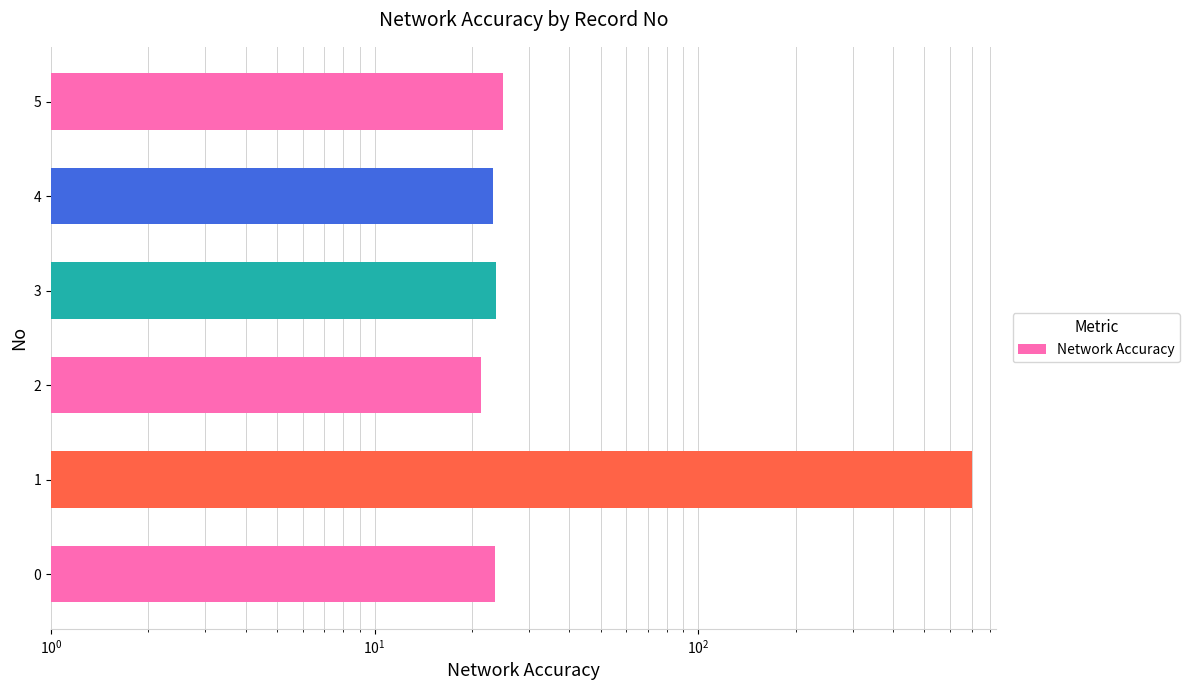

What is the difference between the values at 3 and 1?

676.2